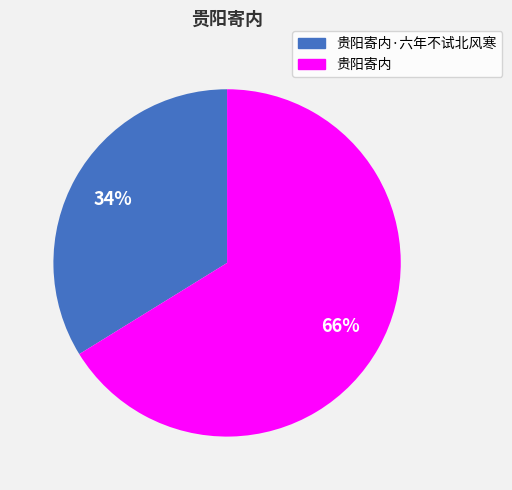

Is there a majority slice in this chart?

Yes